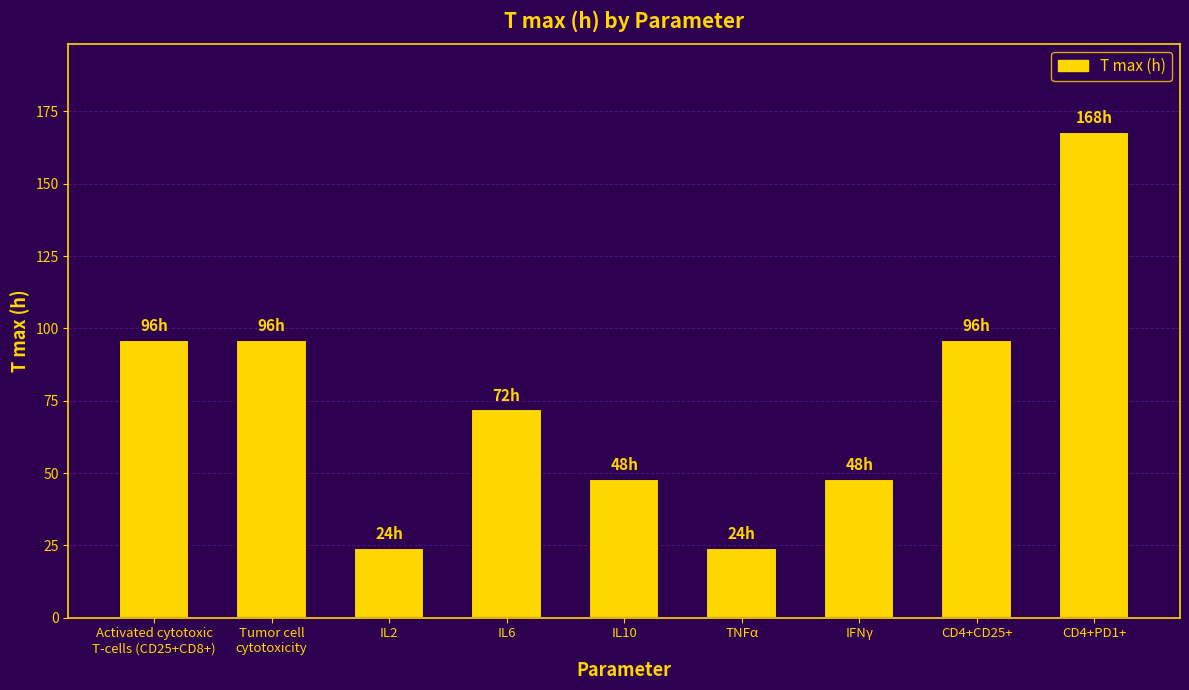

Are the bars horizontal?

No